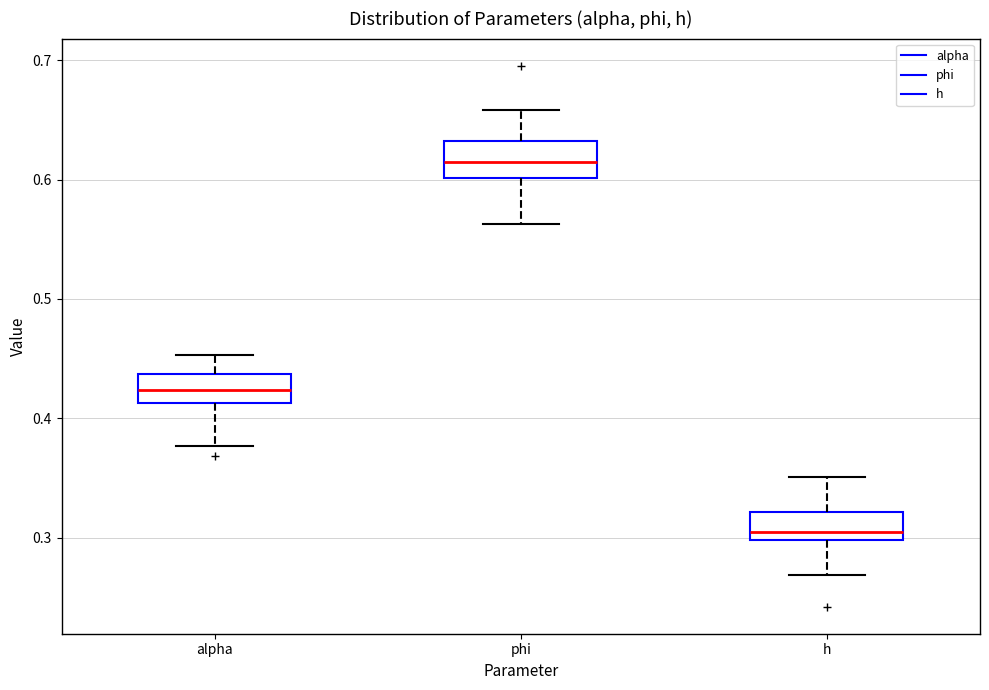

Where does the median line of the box for alpha sit on the y-axis? The values are not printed on the chart, so give them approximately, as read against the axis.

0.42